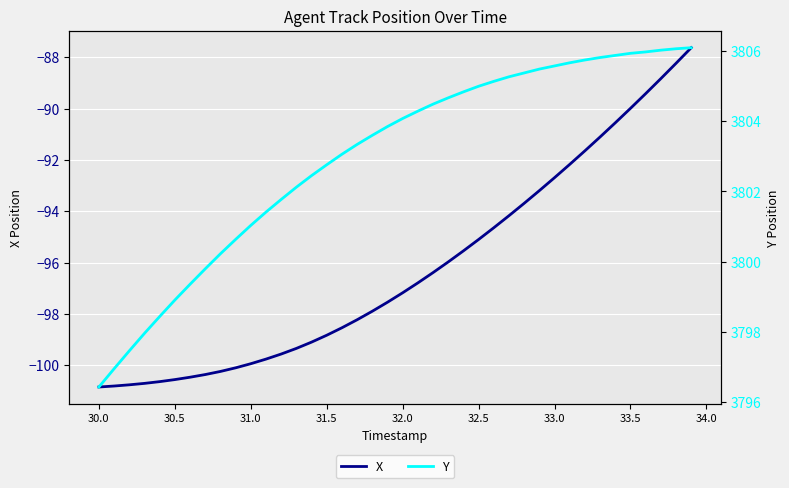

What is the difference between the maximum and minimum values in the X series?

13.2